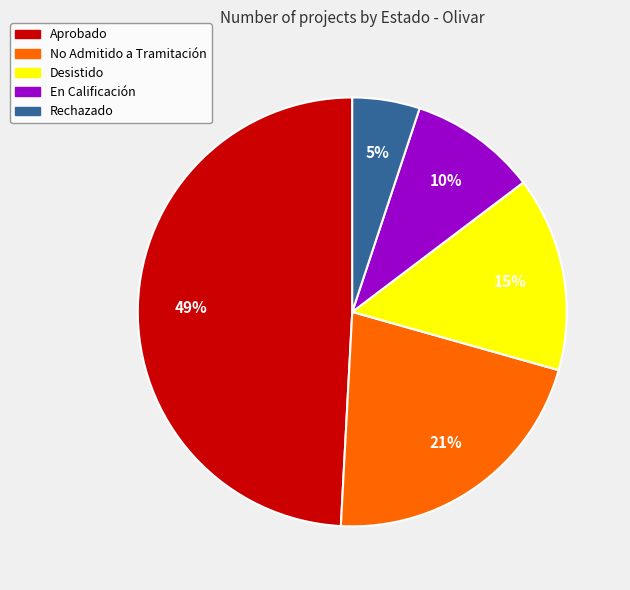

Is there any slice that represents more than half of the pie?

No